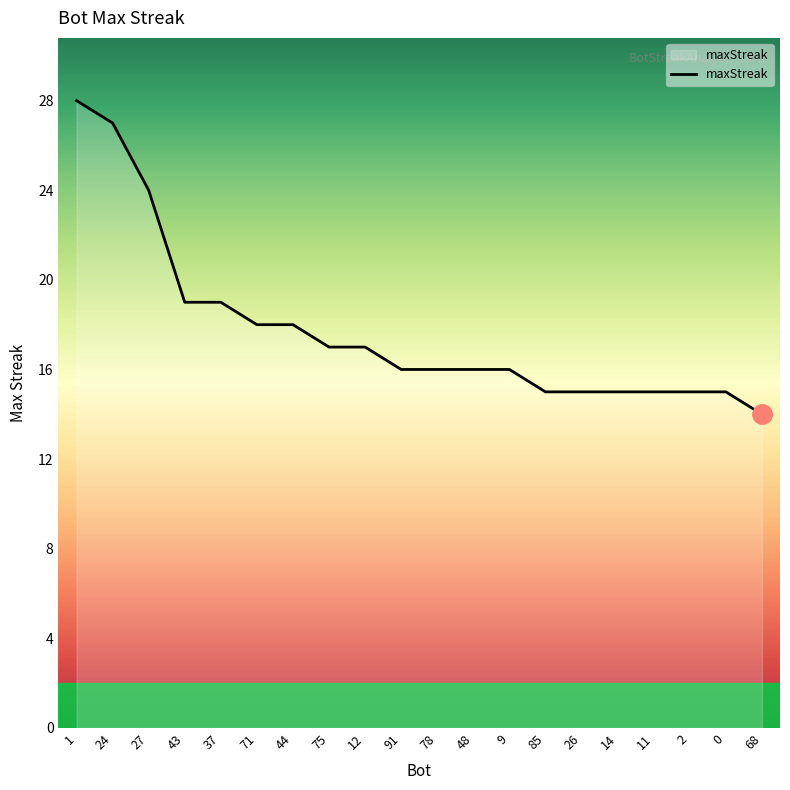

Does the chart have visible grid lines?

No